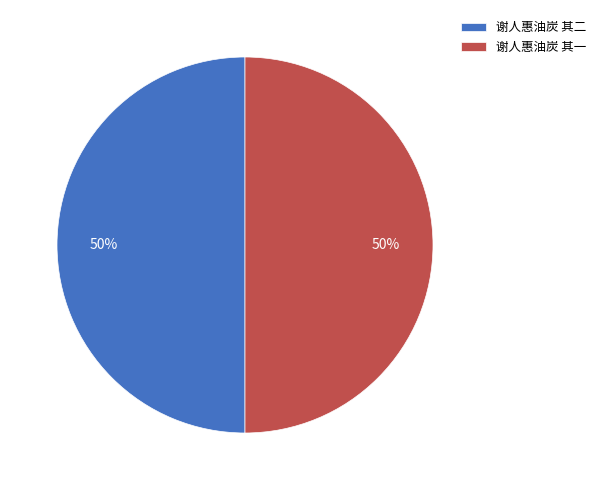

To the nearest percent, what percentage of the pie is 谢人惠油炭 其一?

50%